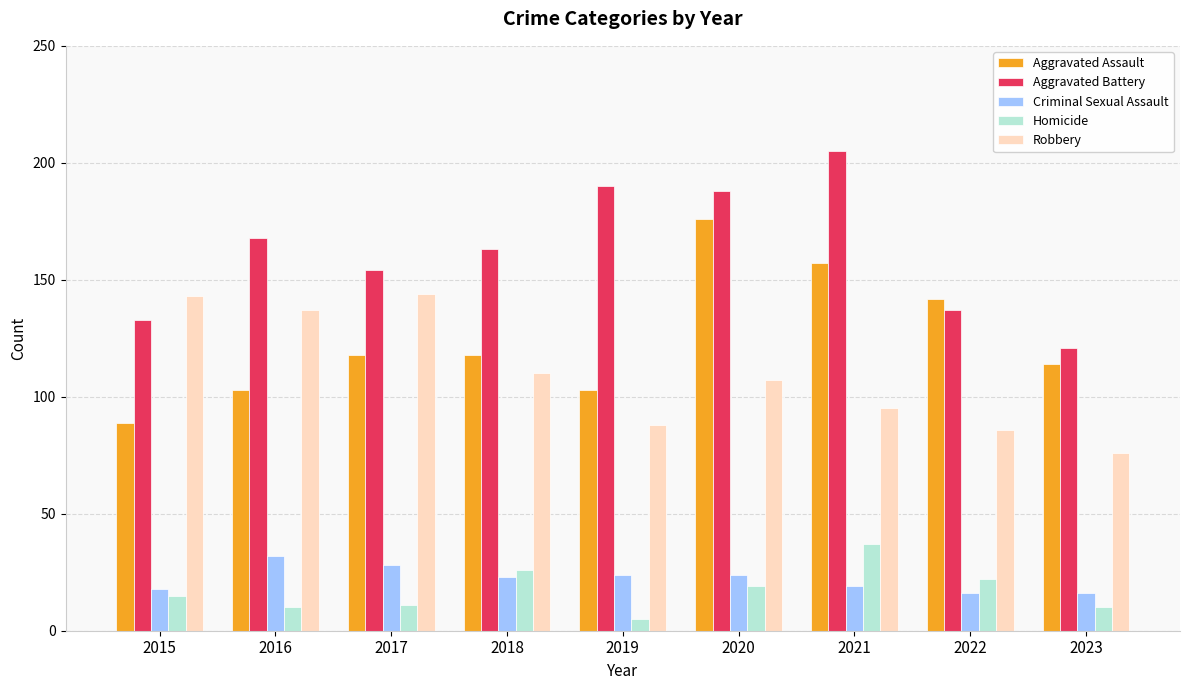

Which series has the widest spread of values?

Aggravated Assault